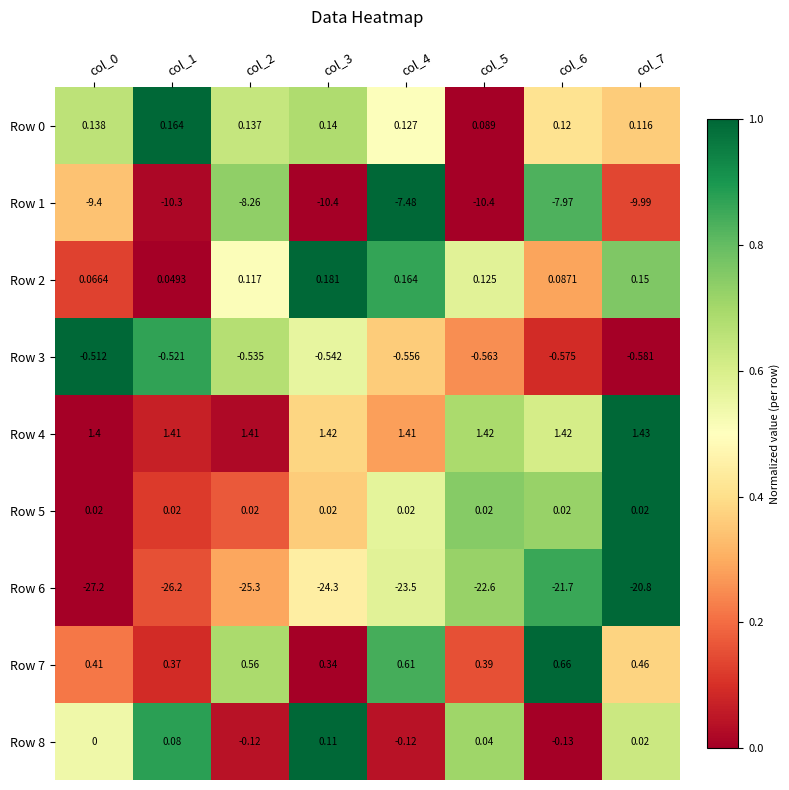

Count the number of data series in this chart.

9